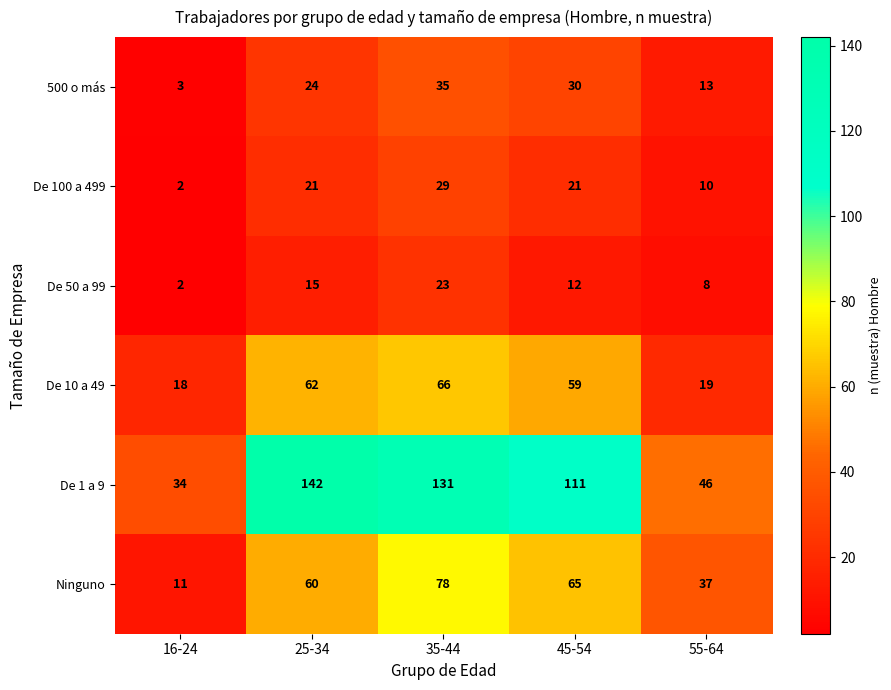

What is the approximate value of De 10 a 49 at 16-24, to the nearest 10?

20